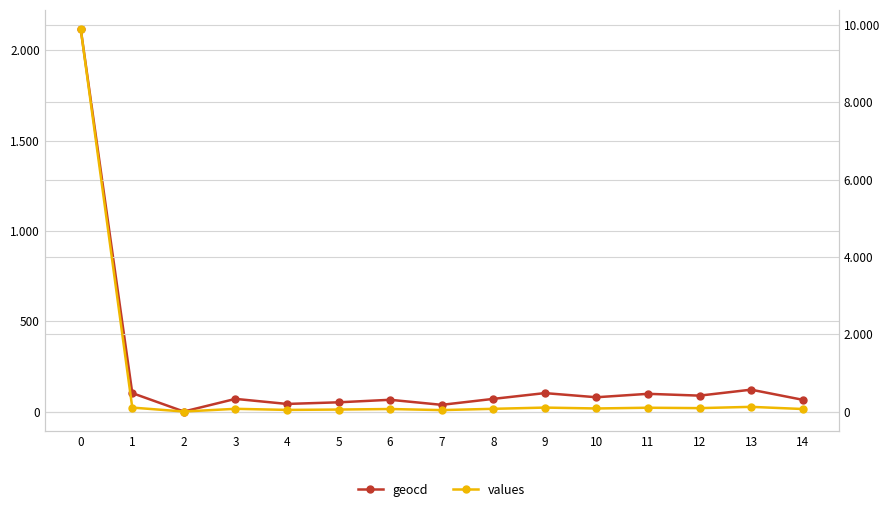

What is the sum of all geocd values?

3108